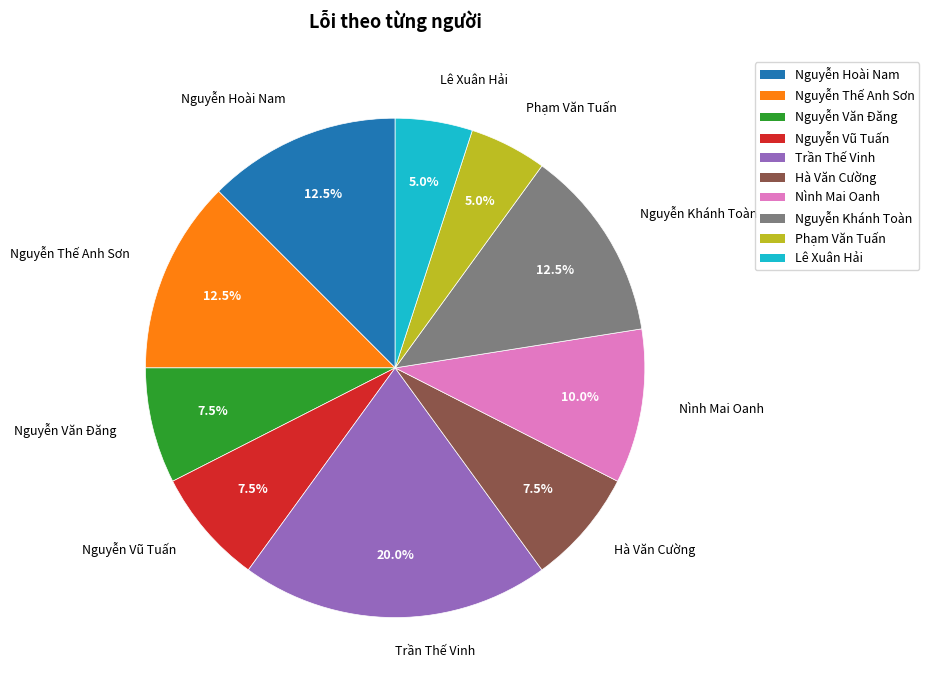

Count the number of slices in the pie.

10